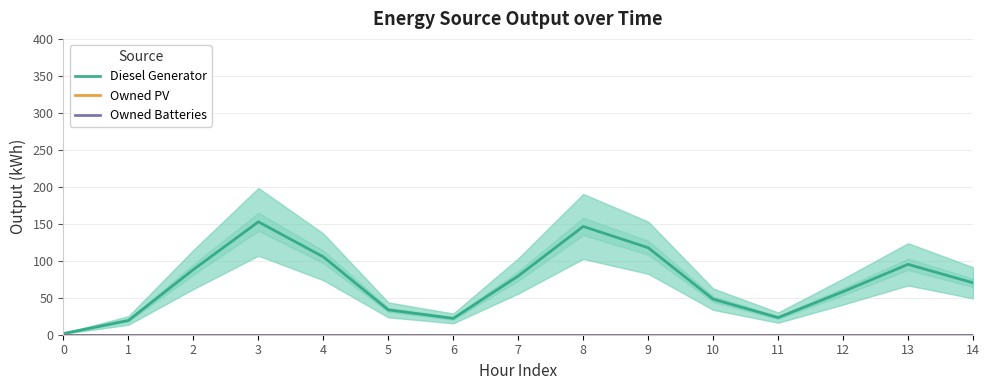

Reading right to left, extract all data points from this chart.

Diesel Generator: 70.2	95.2	58.3	23.2	48.1	117.7	146.4	79.4	22.1	33.6	105.3	152.6	88.2	19.3	1.6
Owned PV: 0.0	0.0	0.0	0.0	0.0	0.0	0.0	0.0	0.0	0.0	0.0	0.0	0.0	0.0	0.0
Owned Batteries: 0.0	0.0	0.0	0.0	0.0	0.0	0.0	0.0	0.0	0.0	0.0	0.0	0.0	0.0	0.0